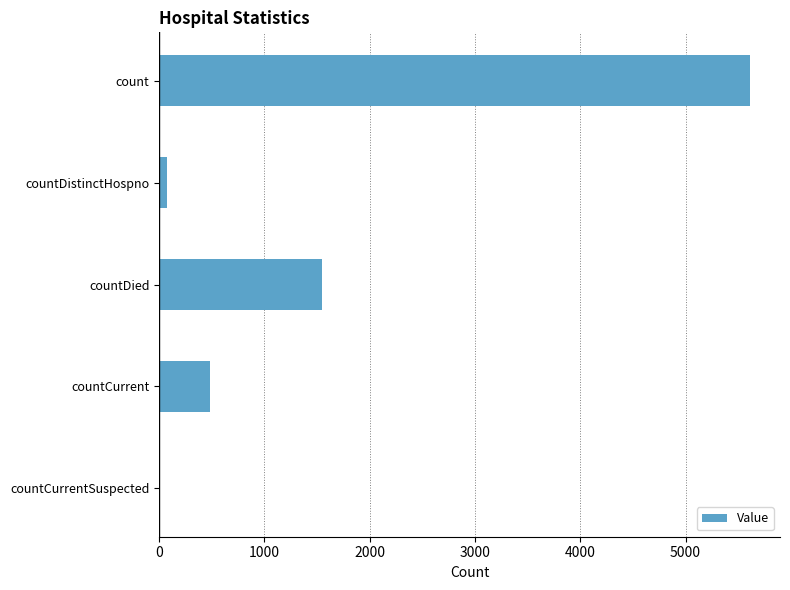

The chart shows a value of 5616 at count. True or false?

True